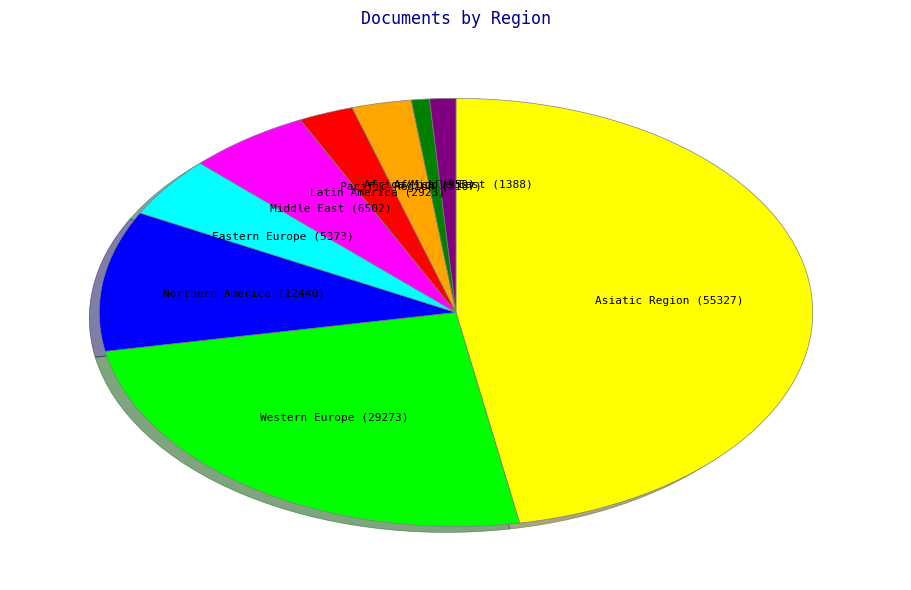

Which has a higher value, Africa or Eastern Europe?

Eastern Europe